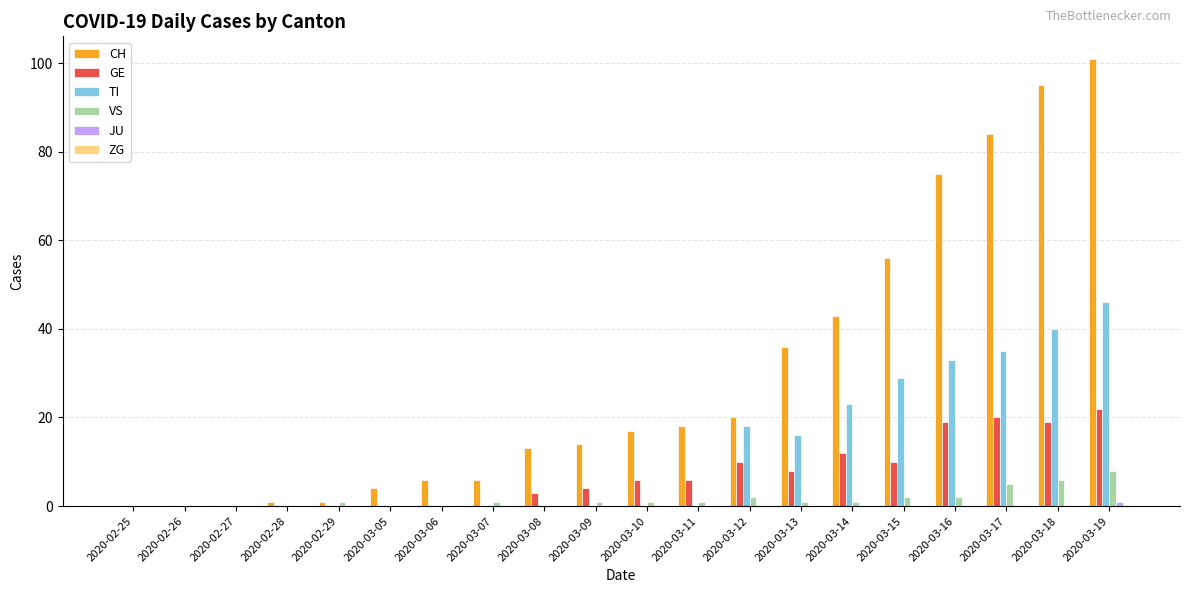

How many categories are shown in the chart?

20